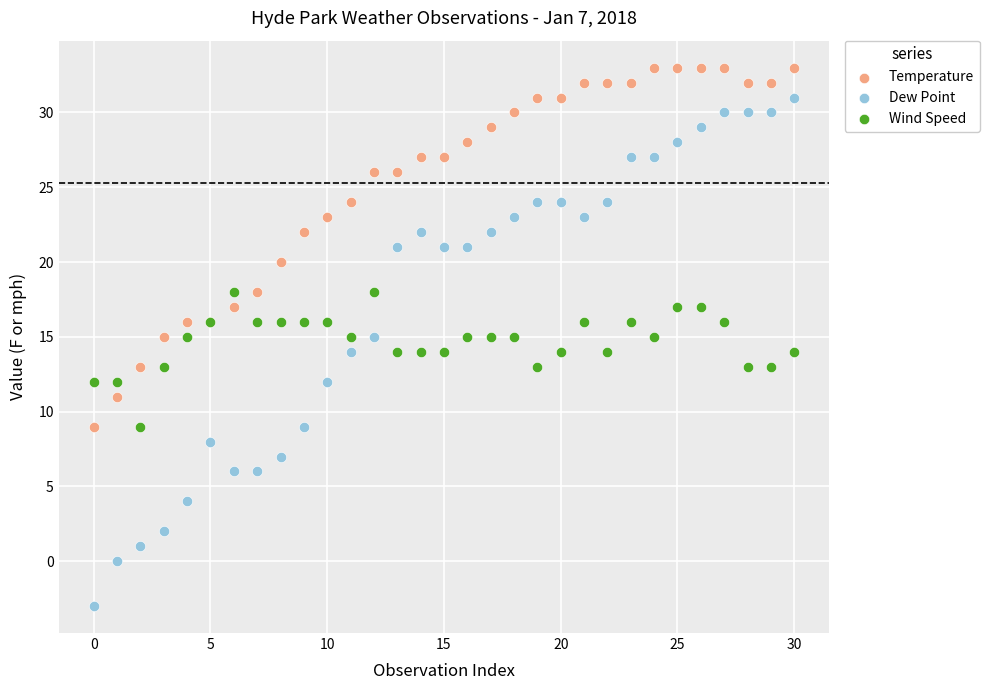

Which series reaches the maximum Y coordinate?

Temperature